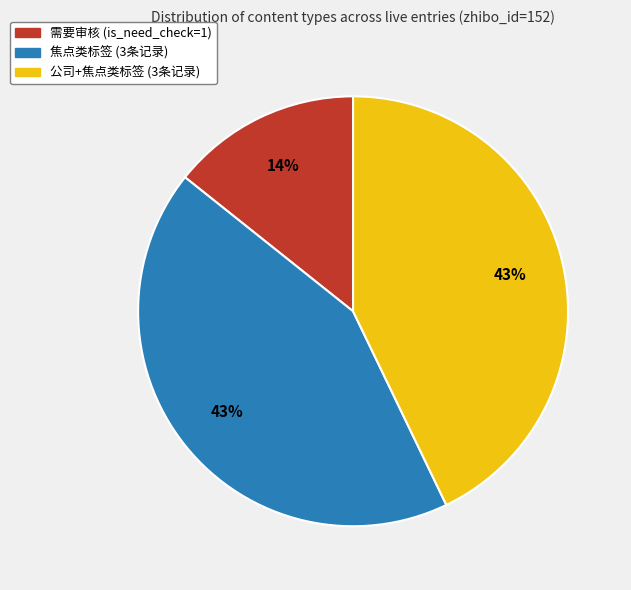

Which category has the smallest portion of the pie?

需要审核 (is_need_check=1)